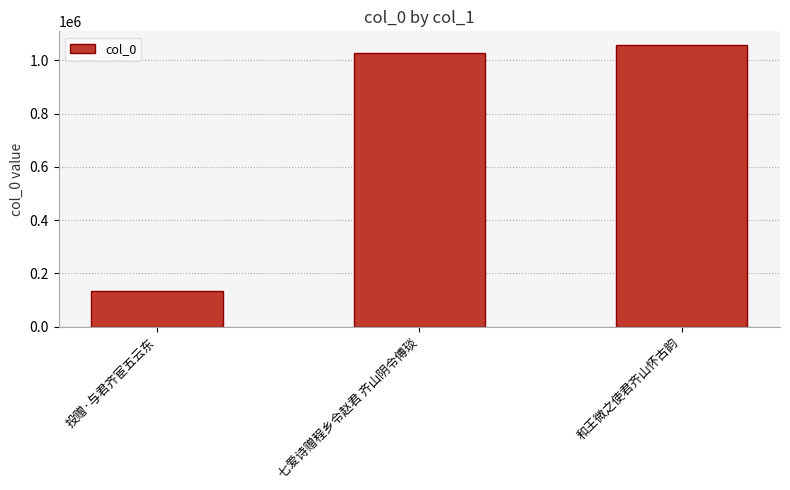

At which category does the chart reach its minimum across all series?

投赠·与君齐宦五云东